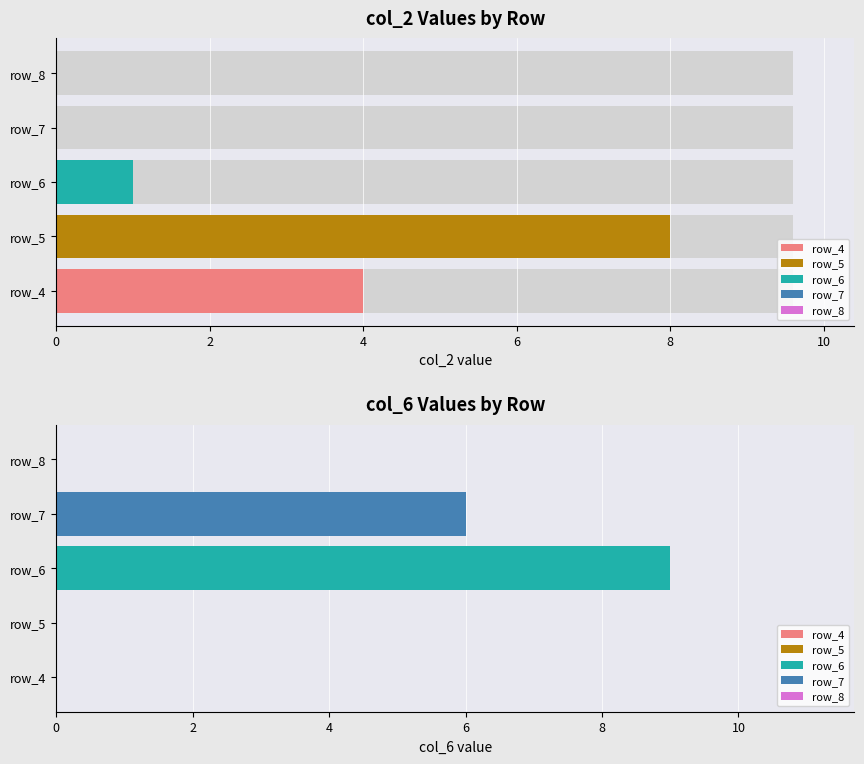

Where is col_2 nearest to the value 4?

row_4